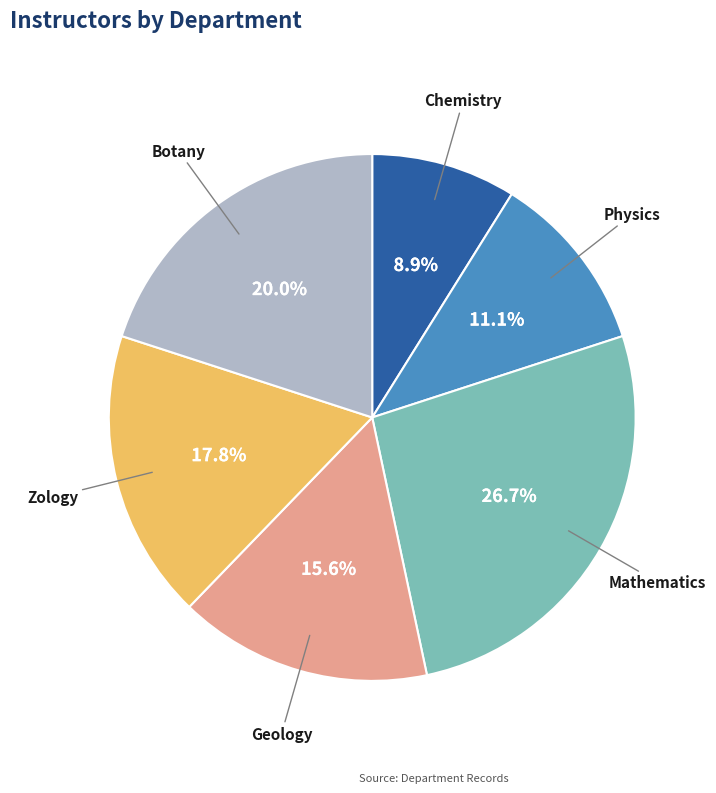

Is there any slice that represents more than half of the pie?

No